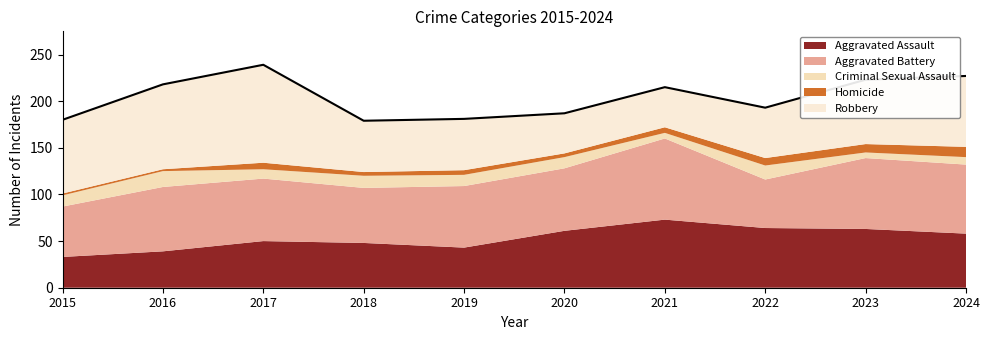

What is the value of the Homicide point at the 3rd from the left?

7